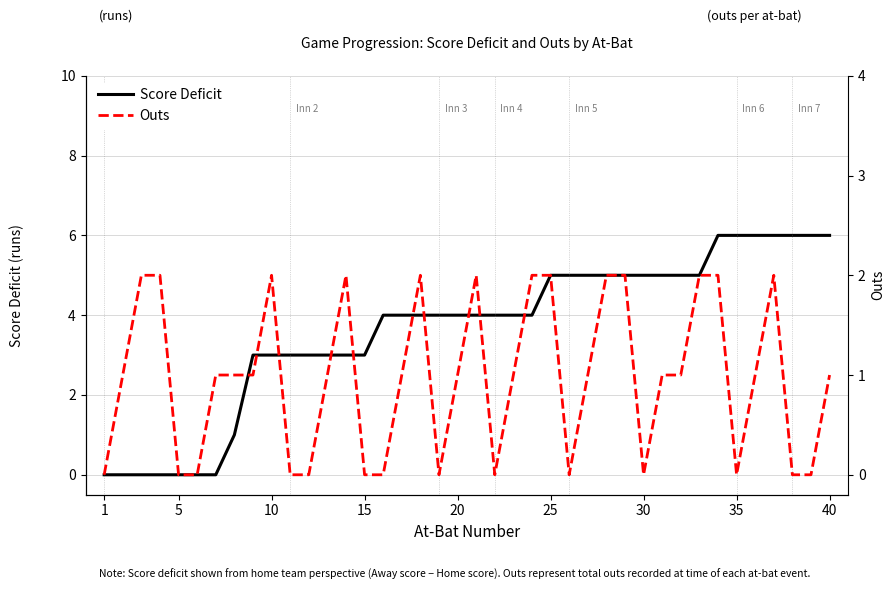

Is the value of Score Deficit at 20 greater than the value of Outs at 15?

No